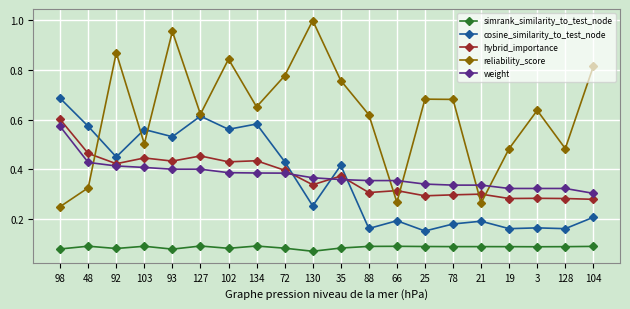

Which category has the highest value in the weight series?

98